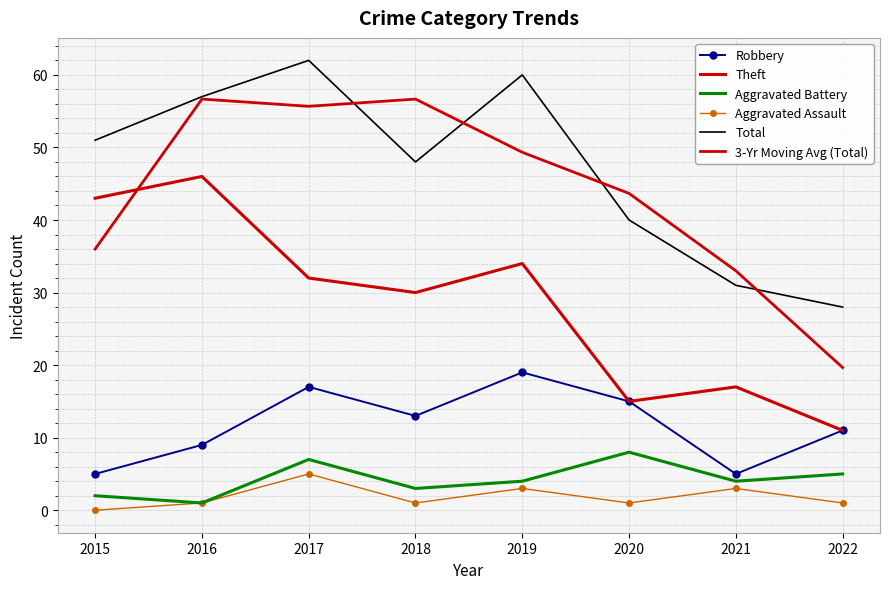

What is the value of the Robbery point at the 1st from the left?

5.0